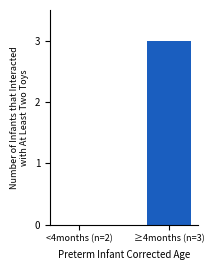

What is the sum of all values?

3